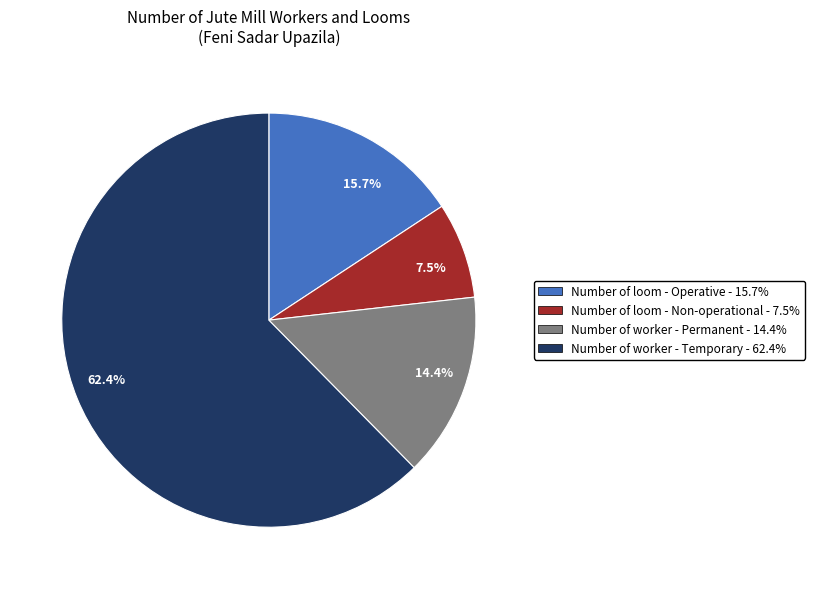

What is the smallest slice in the pie chart?

7.5%